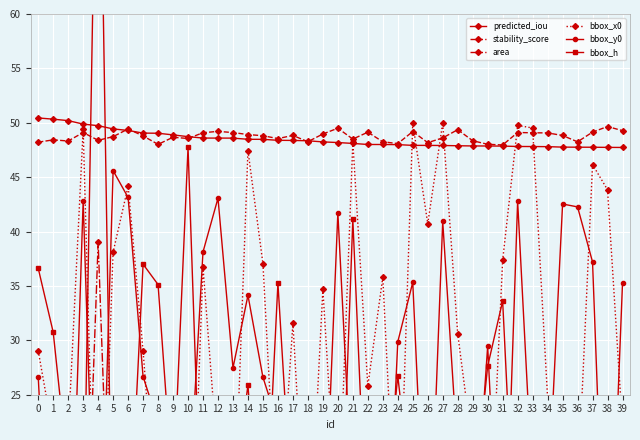

The value of predicted_iou at 39 is 64.5. True or false?

False